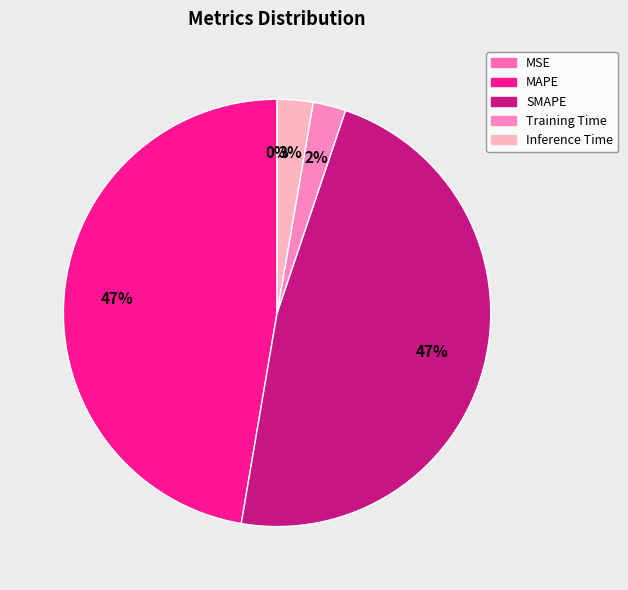

Count the number of slices in the pie.

5